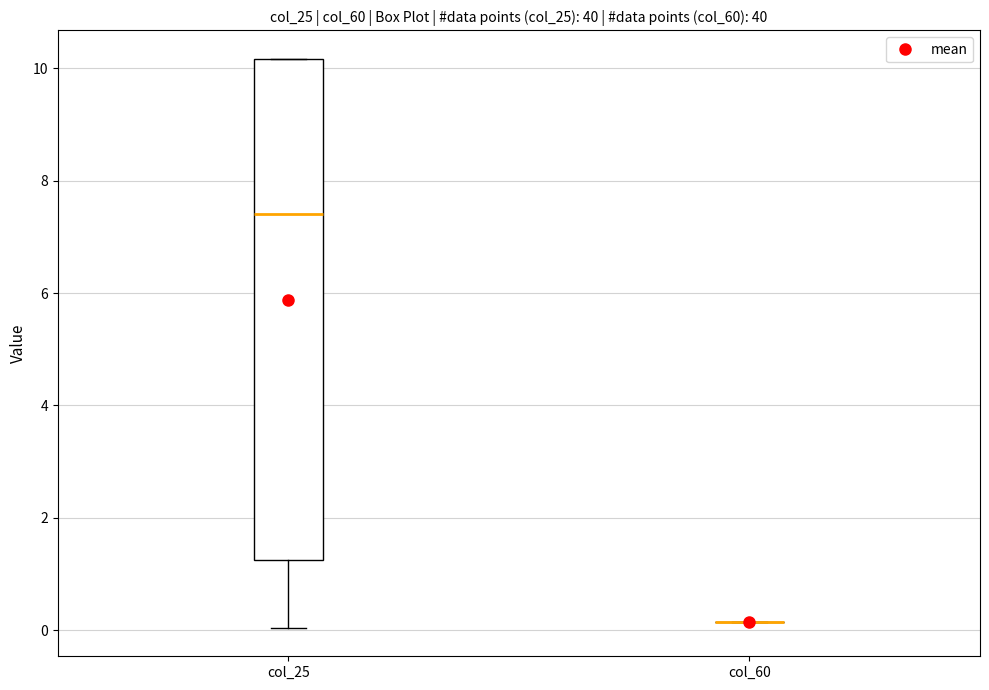

Reading left to right, read every box against the y-axis: the position of its median line, the range the box covers, and the ends of its whiskers. The values are not printed on the chart, so give them approximately, as read against the axis.

col_25: median 7.4, box 1.2 to 10.2, whiskers 0.0 to 10.2
col_60: box collapsed to a line at 0.2, whiskers 0.2 to 0.2